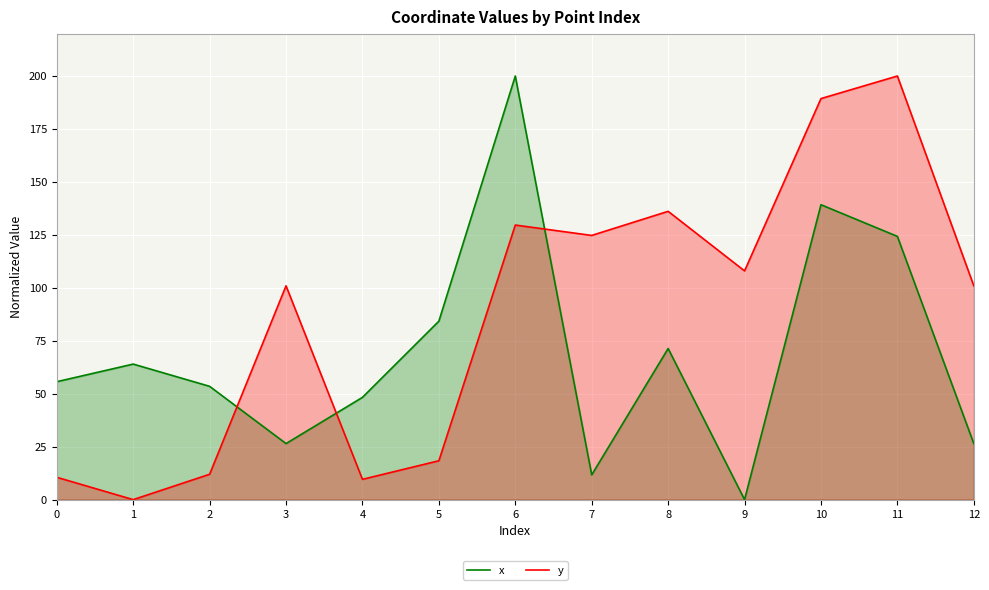

Reading left to right, what are all the values shown in this chart?

x: 0=55.7	1=64.0	2=53.5	3=26.5	4=48.3	5=84.3	6=200.0	7=11.7	8=71.3	9=0.0	10=139.2	11=124.3	12=26.5
y: 0=10.5	1=0.0	2=12.0	3=100.9	4=9.6	5=18.4	6=129.6	7=124.7	8=136.1	9=108.0	10=189.3	11=200.0	12=100.9